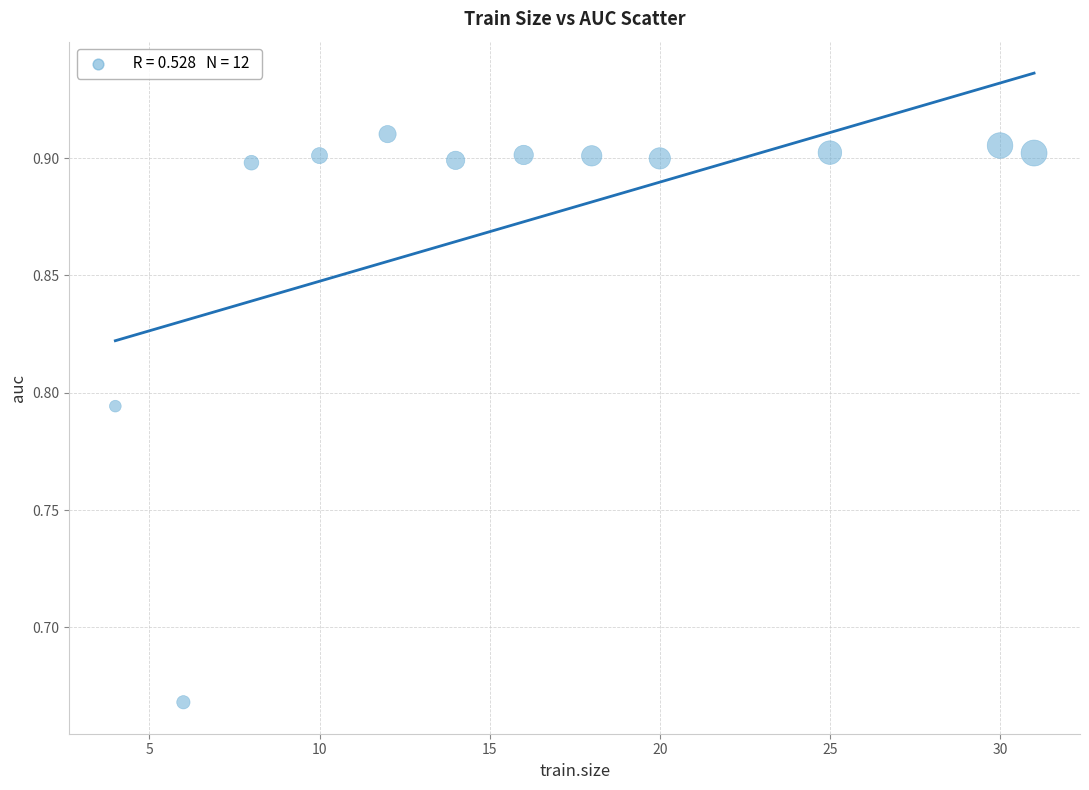

What is the average X value?

16.2